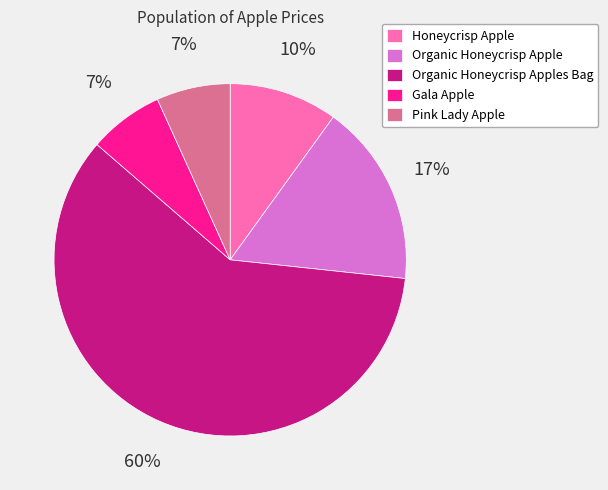

Combined, do Organic Honeycrisp Apples Bag and Gala Apple account for over 50%?

Yes